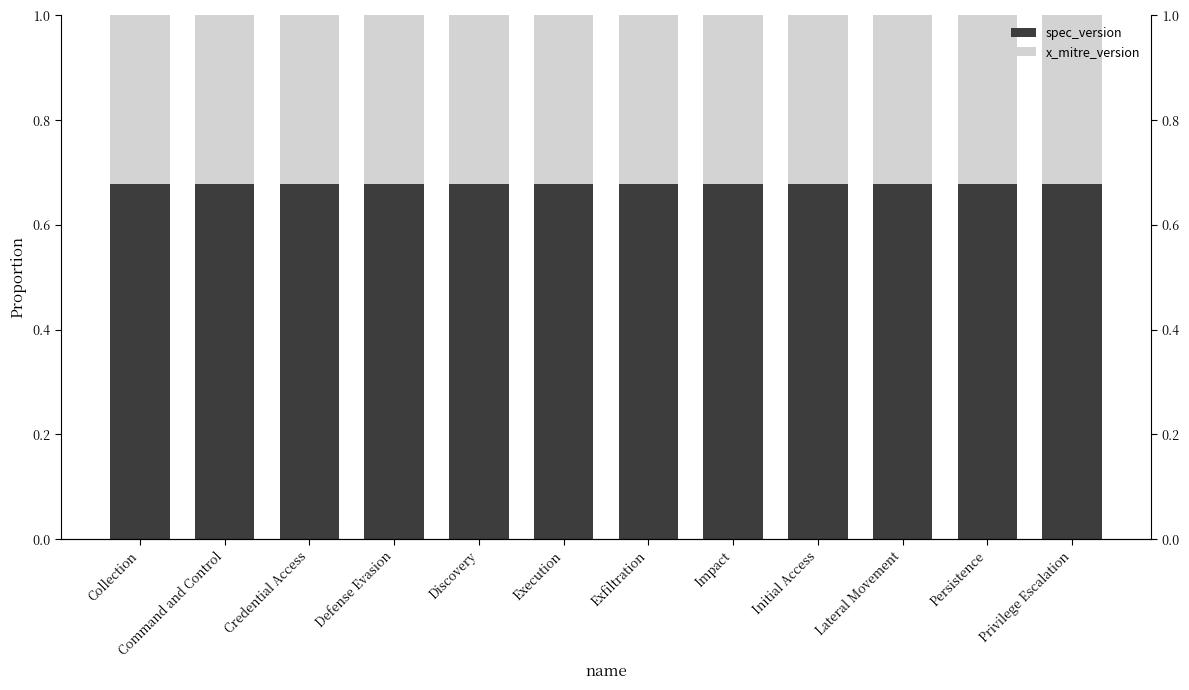

What is the maximum value for spec_version?

0.7